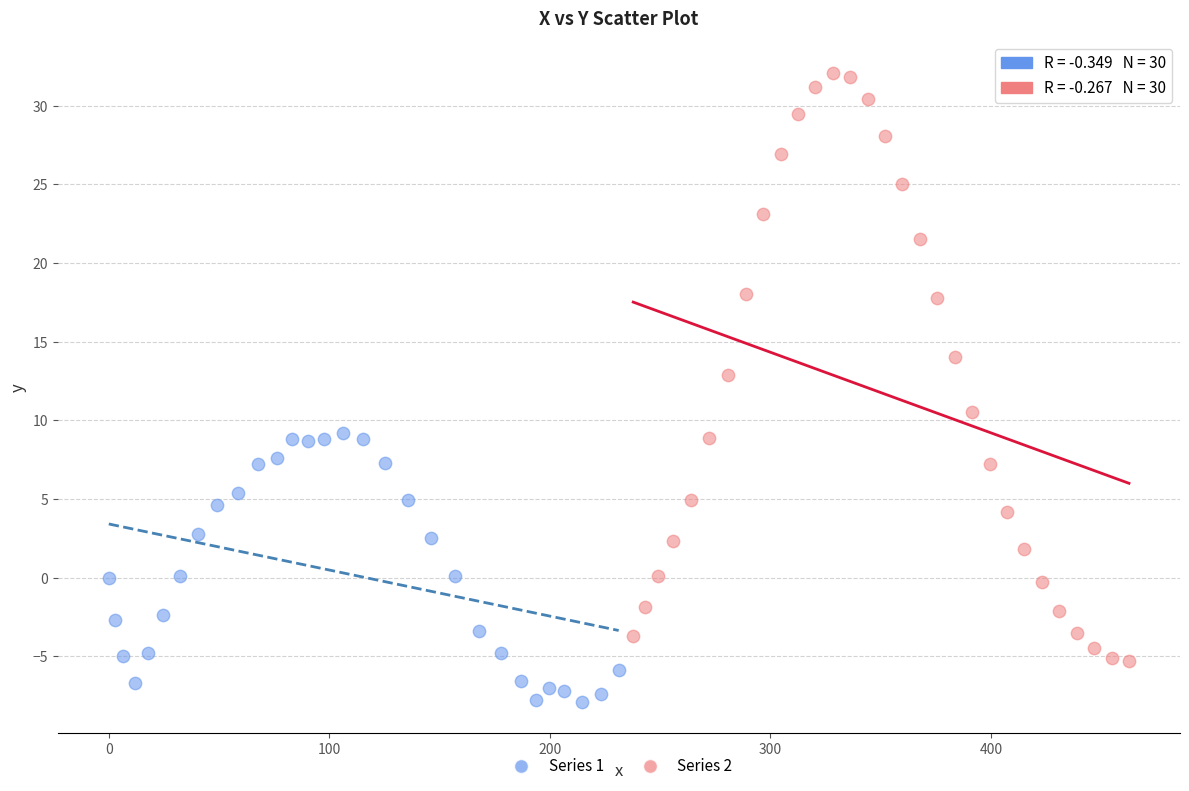

Which series has the widest spread of Y values?

Series 2